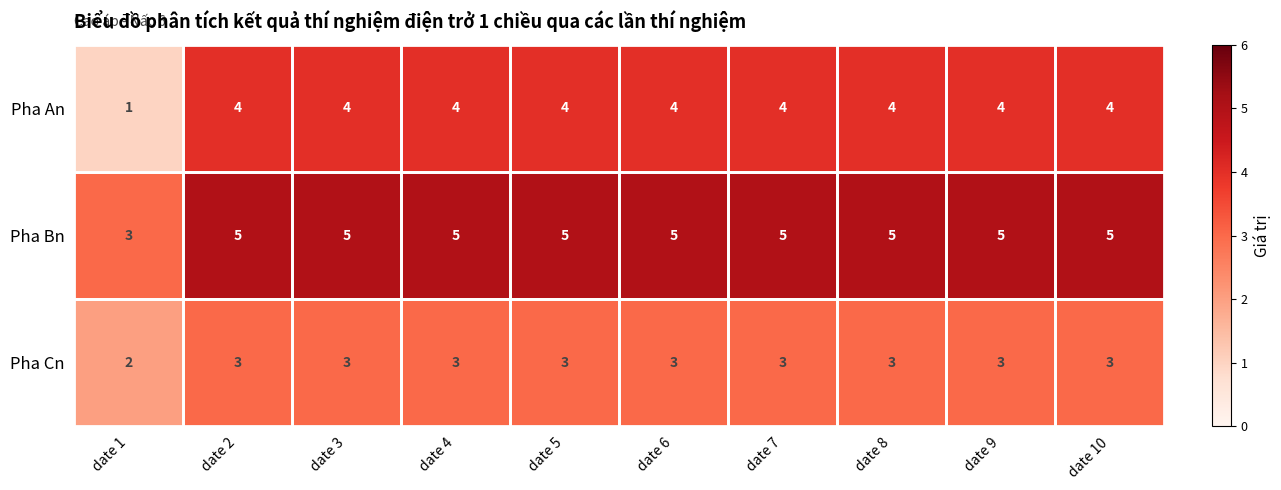

At which category does the chart reach its minimum across all series?

date 1